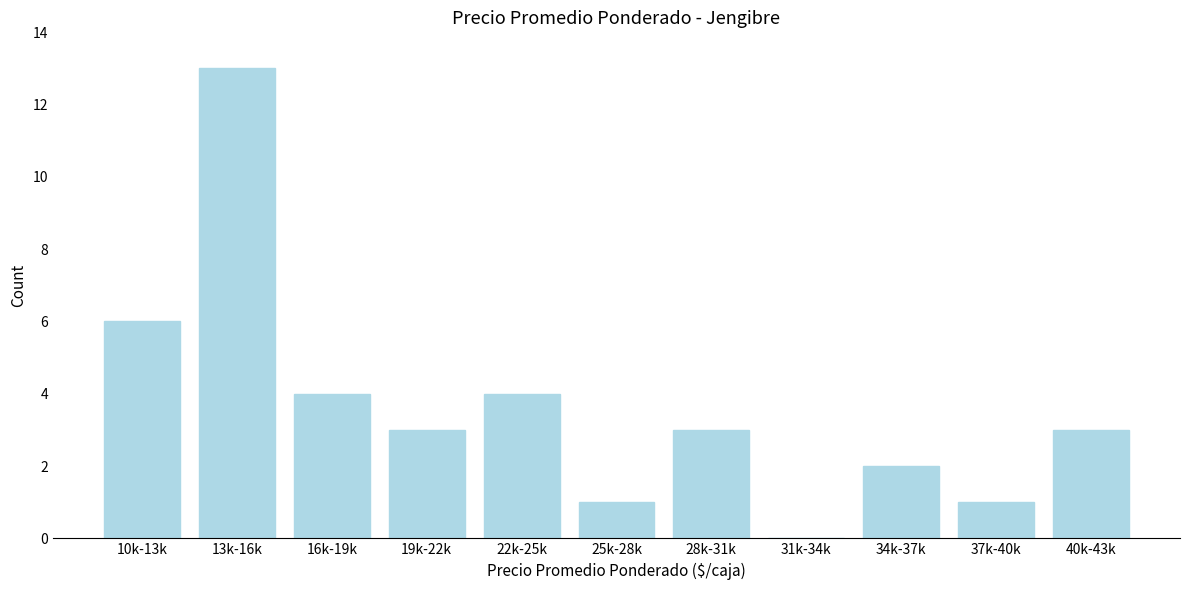

Reading left to right, transcribe all the data shown in this chart.

10k-13k=6	13k-16k=13	16k-19k=4	19k-22k=3	22k-25k=4	25k-28k=1	28k-31k=3	31k-34k=0	34k-37k=2	37k-40k=1	40k-43k=3